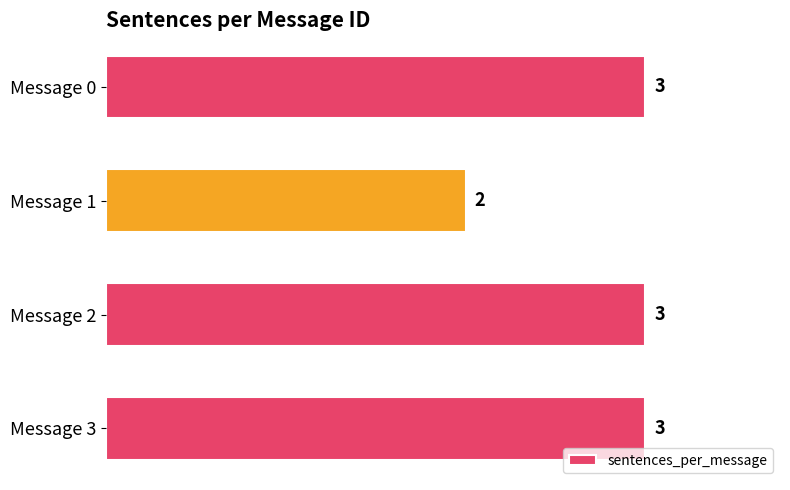

What is the ratio of the value at Message 1 to the value at Message 2?

0.7